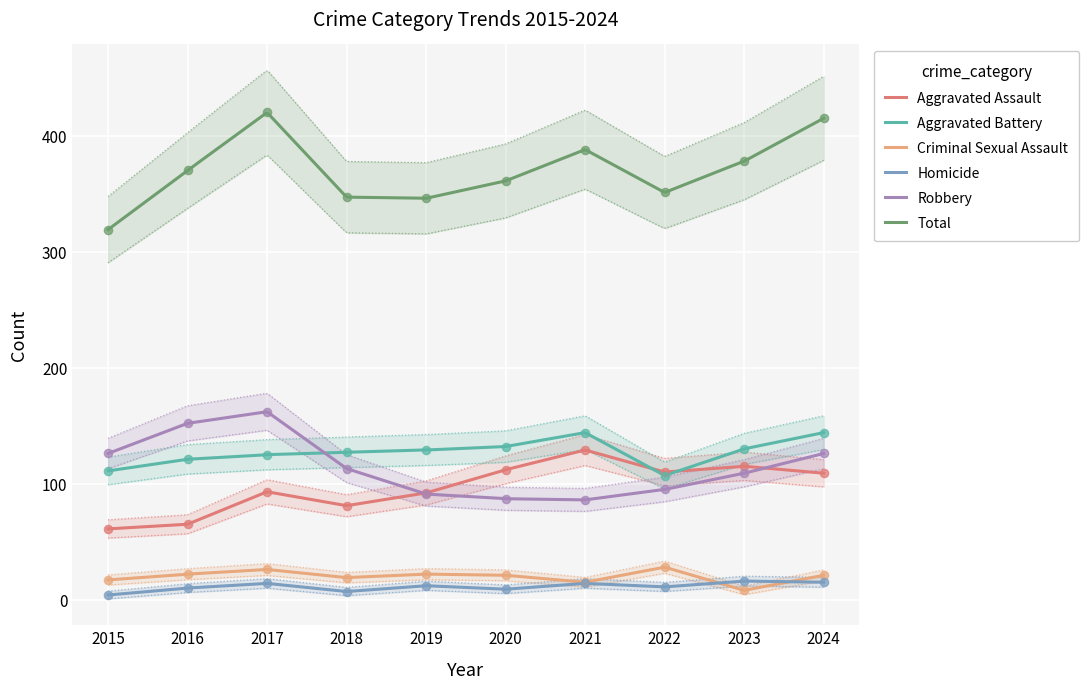

At which category is the sum across all series the highest?

2017